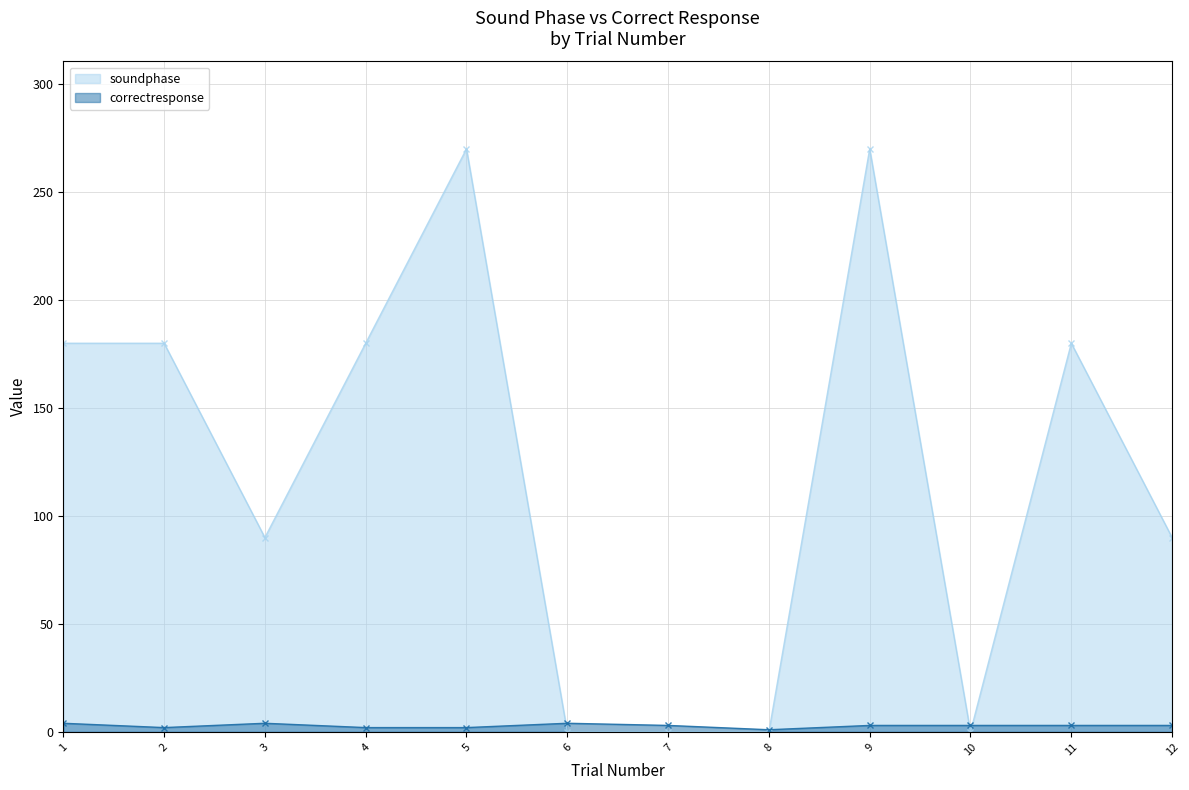

What is the sum of the soundphase values at 3 and 10?

90